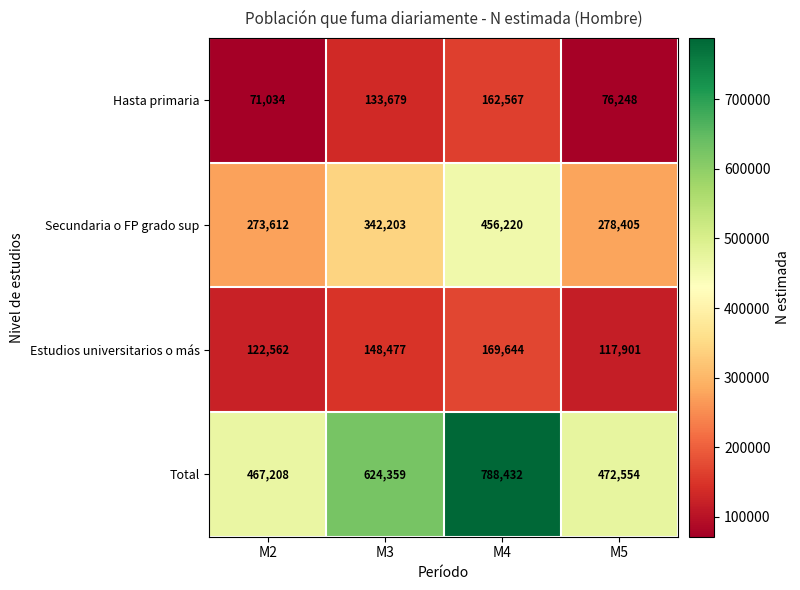

Rank the series by their maximum value, from highest to lowest.

Total, Secundaria o FP grado sup, Estudios universitarios o más, Hasta primaria